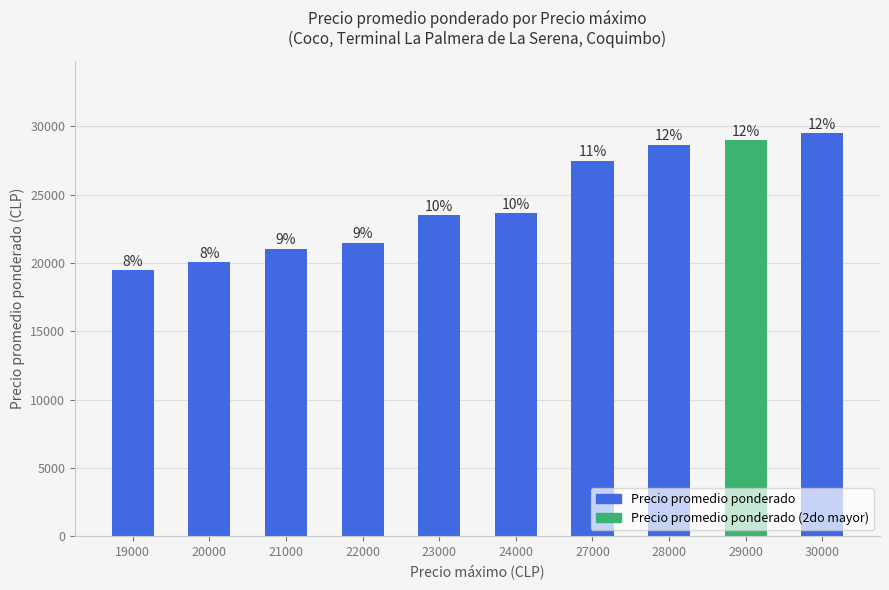

Which has a higher value, 22000 or 20000?

22000